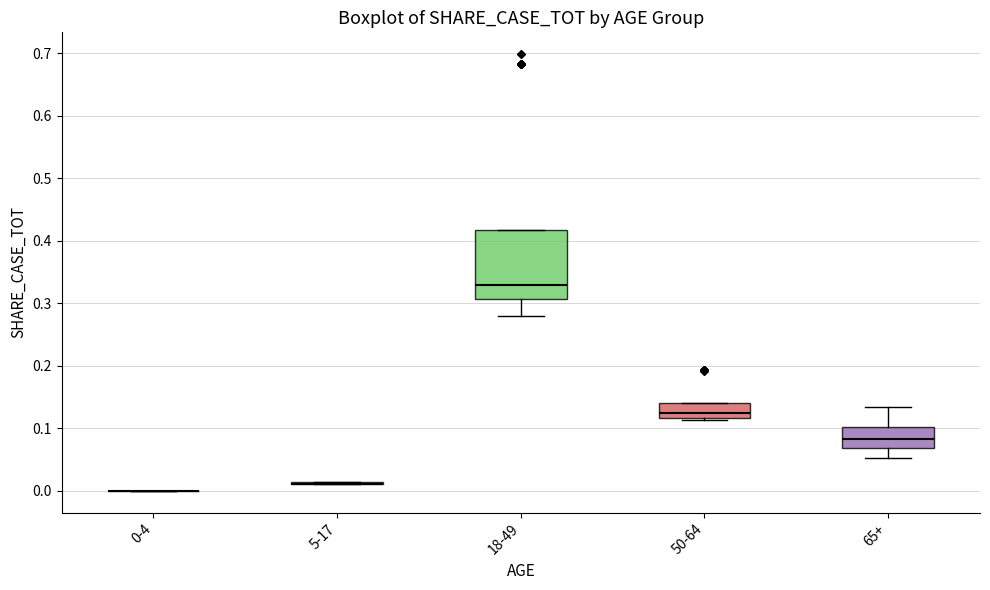

Which box is the tallest, from its lower edge to its upper edge?

18-49